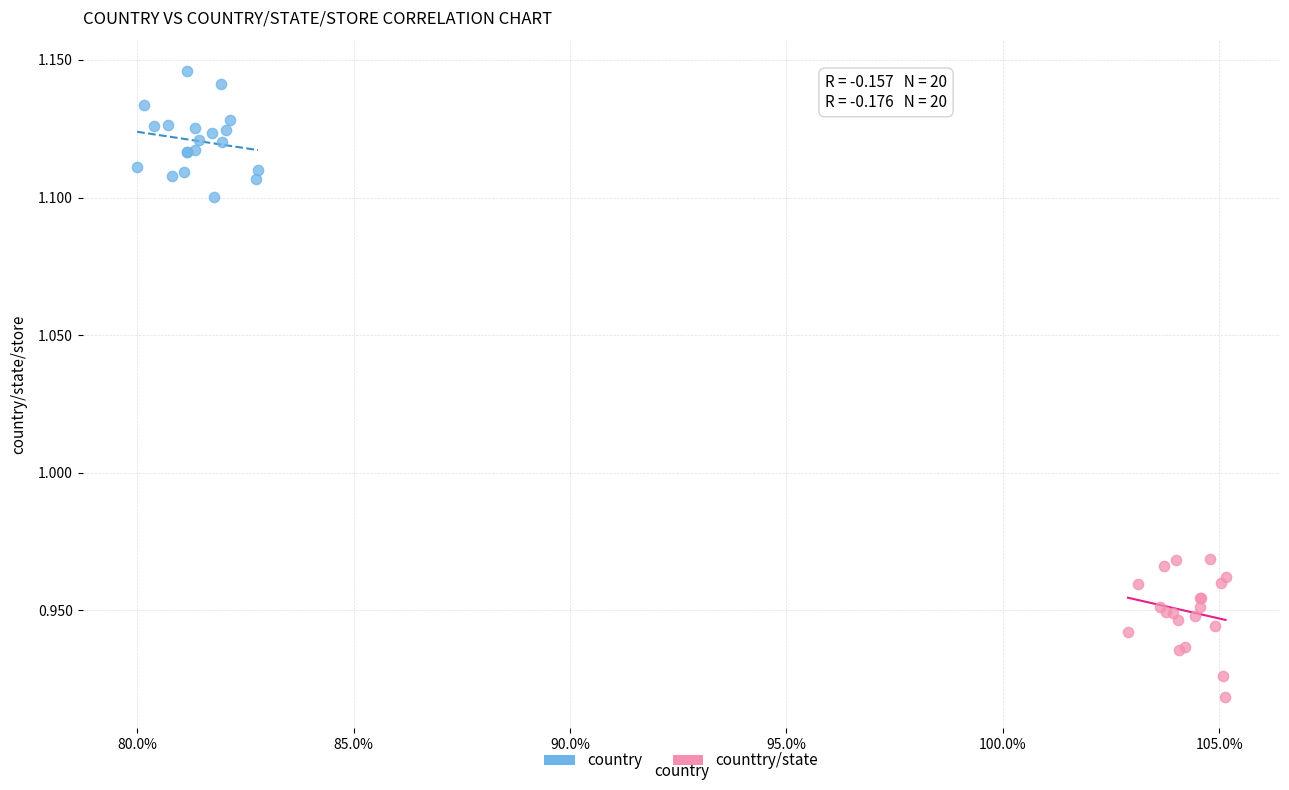

Which series reaches the minimum Y coordinate?

counttry/state